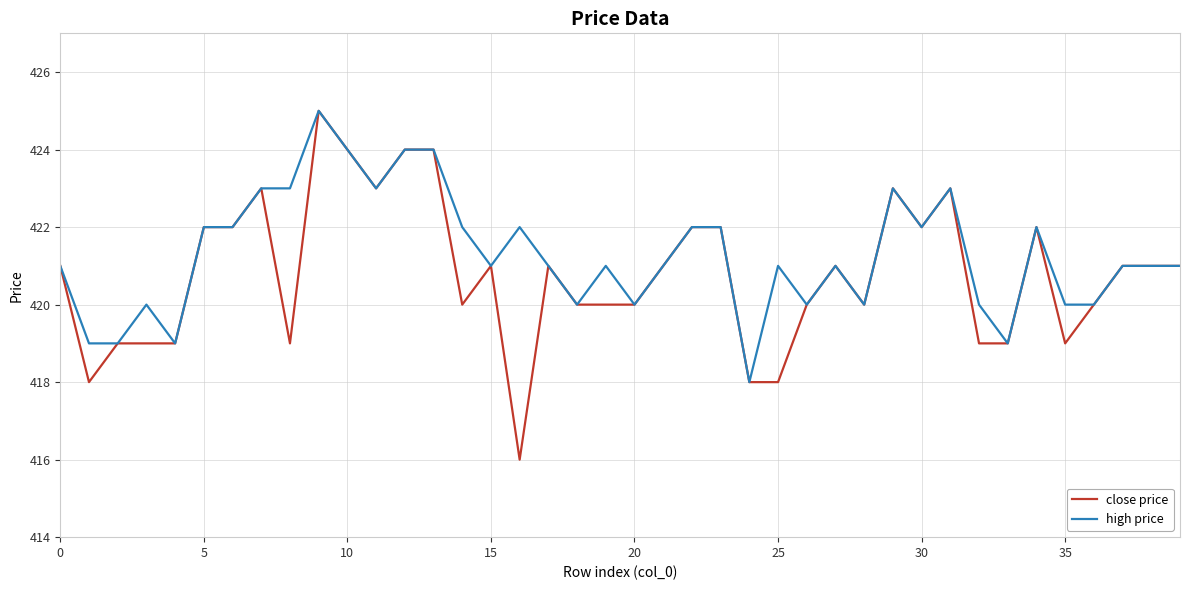

How many distinct data groups are displayed?

2